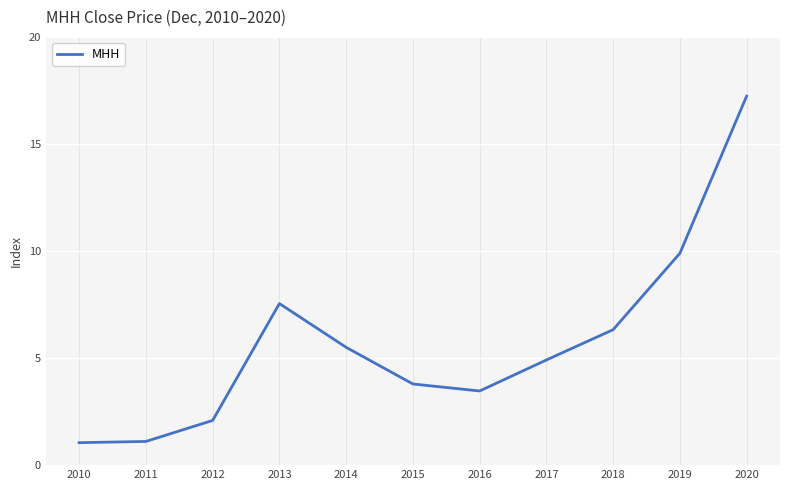

What is the difference between the values at 2013 and 2015?

3.8